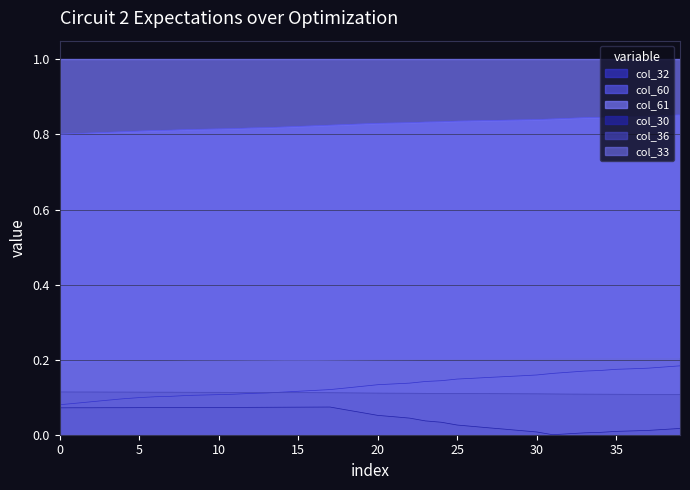

True or false: col_36 and col_32 intersect in this chart.

True